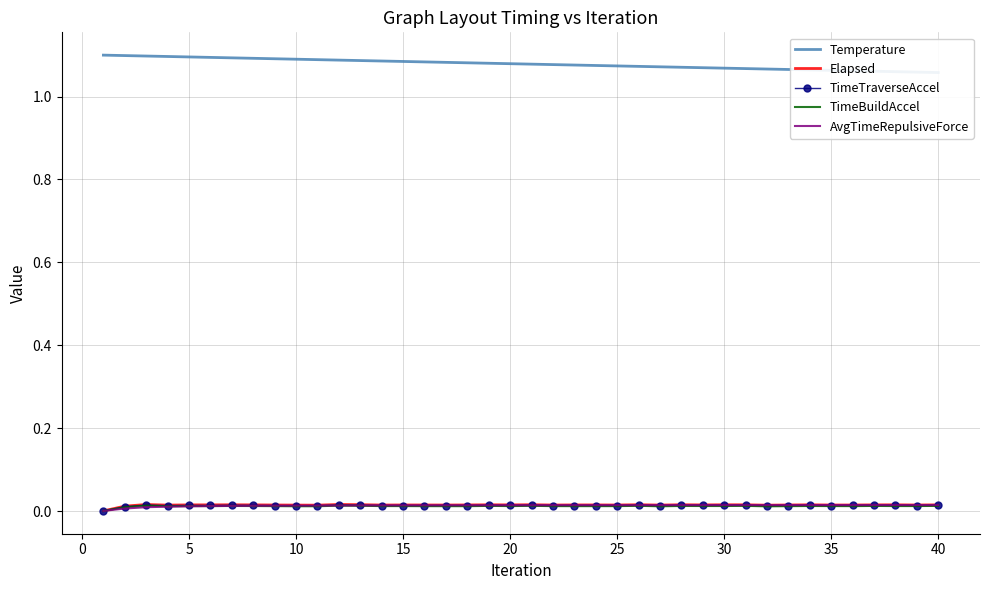

At how many categories does at least one series exceed 0?

40